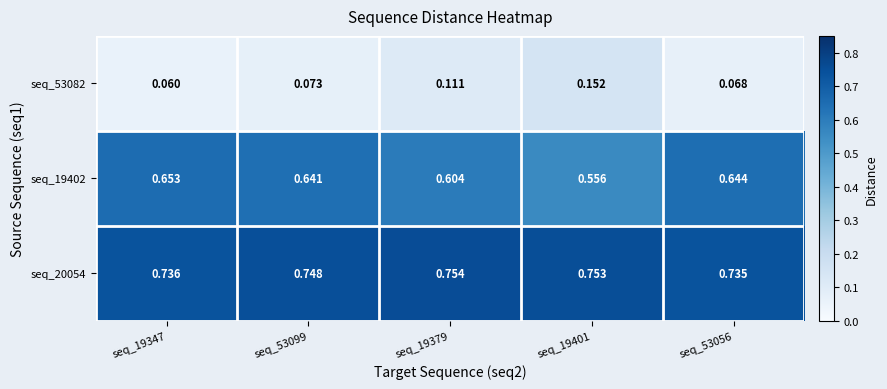

Is the value of seq_53082 at seq_53099 greater than the value of seq_19402 at seq_19347?

No